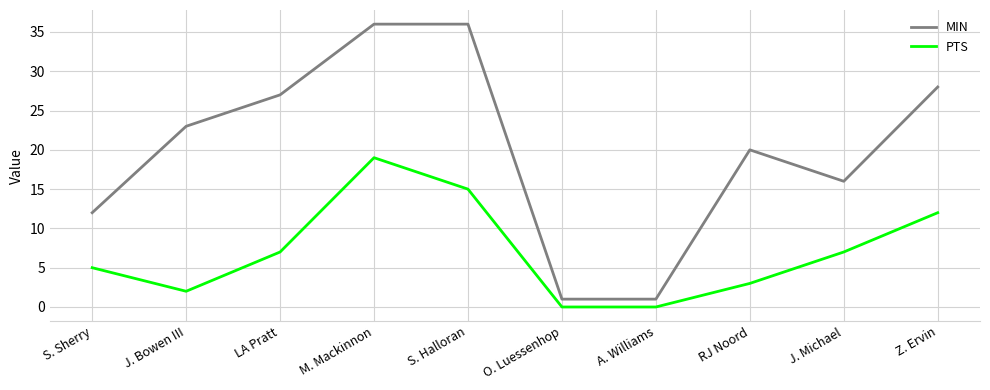

Which series has the largest total across all categories?

MIN